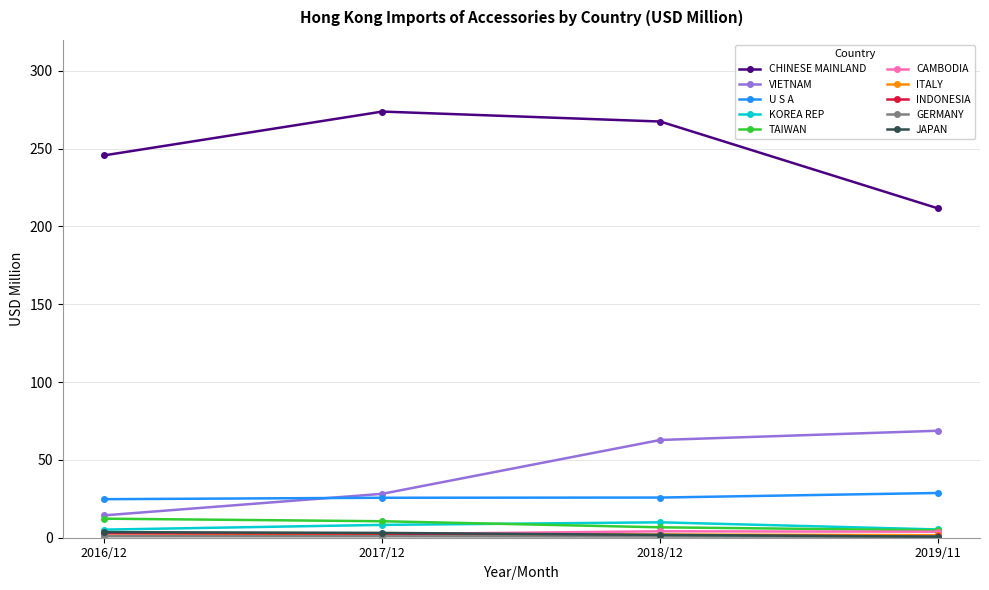

True or false: KOREA REP has more than 2 points higher than both neighbors.

False